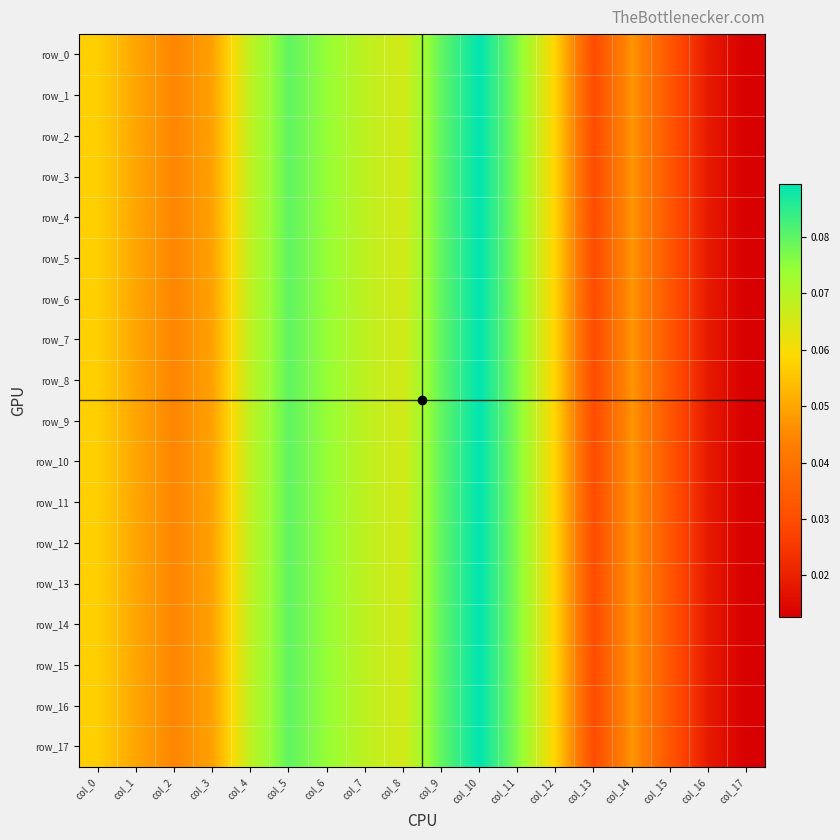

The value of row_4 at col_1 is 0.1. True or false?

False